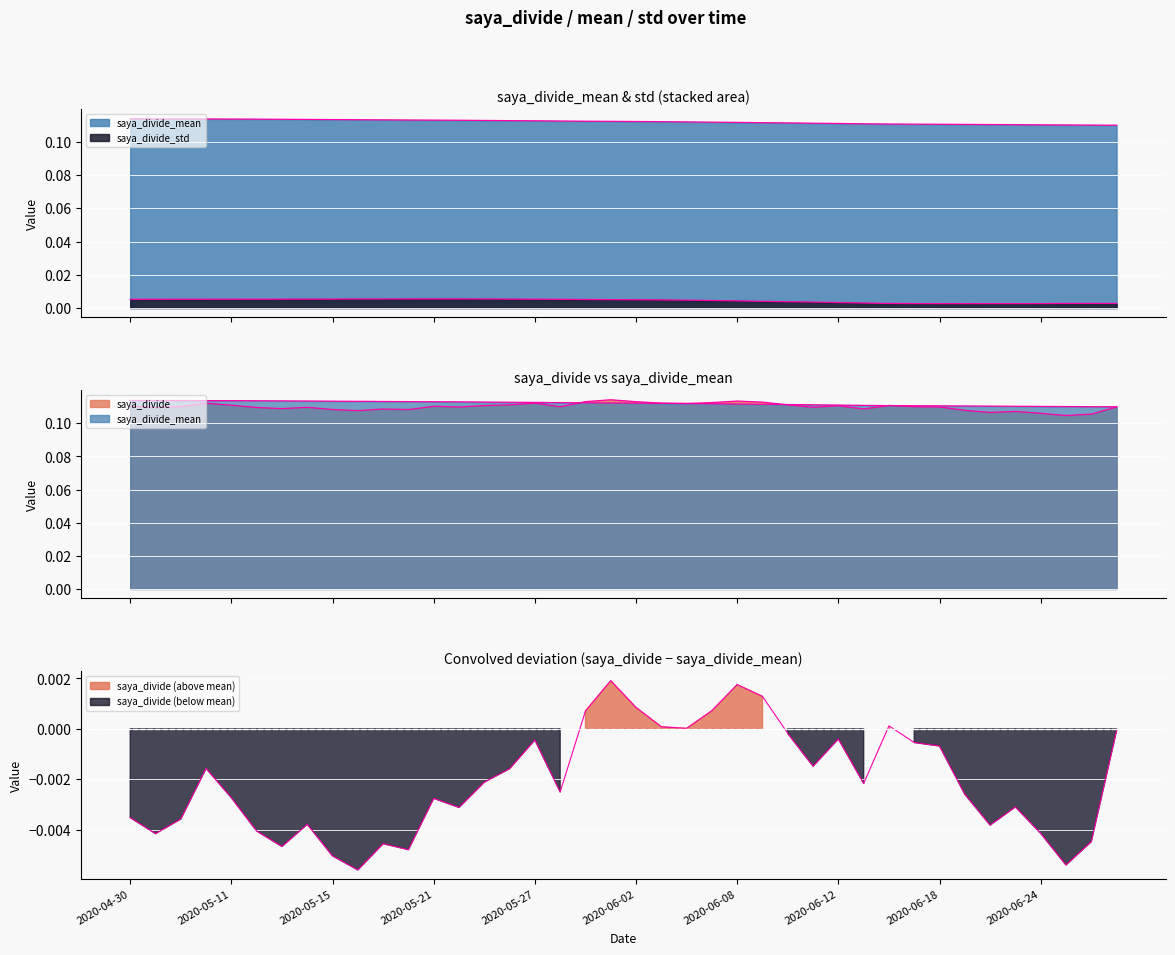

Which series has the largest range (max minus min)?

saya_divide